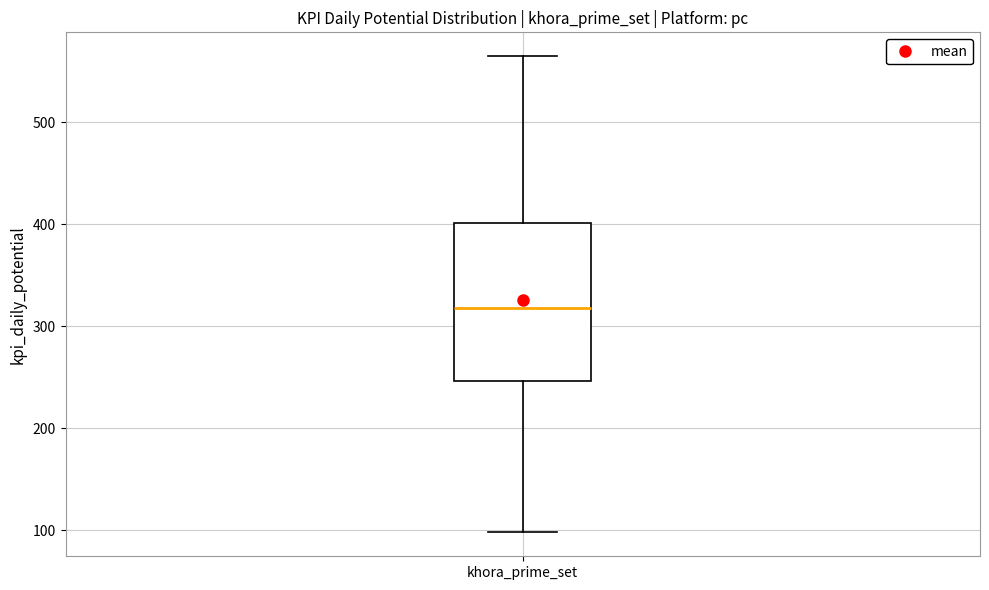

Read this box plot against the y-axis: the position of the median line, the range covered by the box, and the ends of both whiskers. The values are not printed on the chart, so give them approximately, as read against the axis.

median 320, box 250 to 400, whiskers 100 to 560